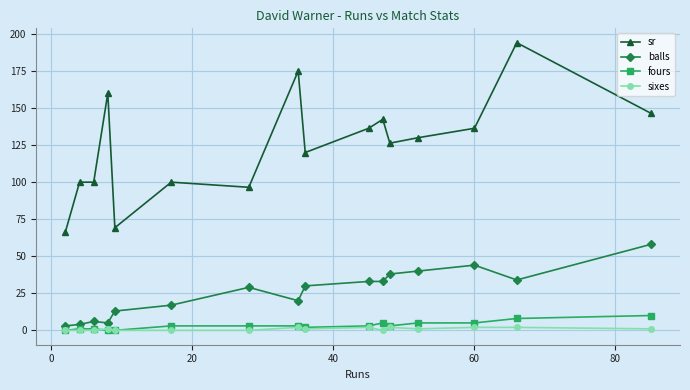

At how many categories does at least one series exceed 80?

14